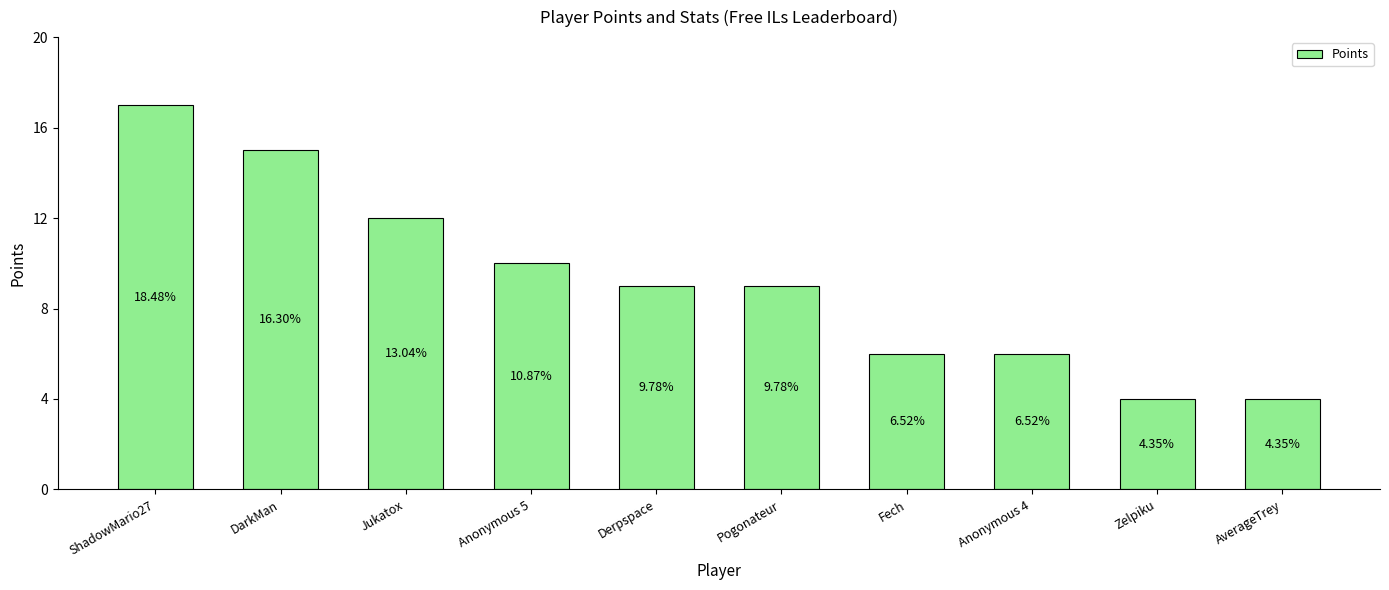

What position from the right is DarkMan?

9